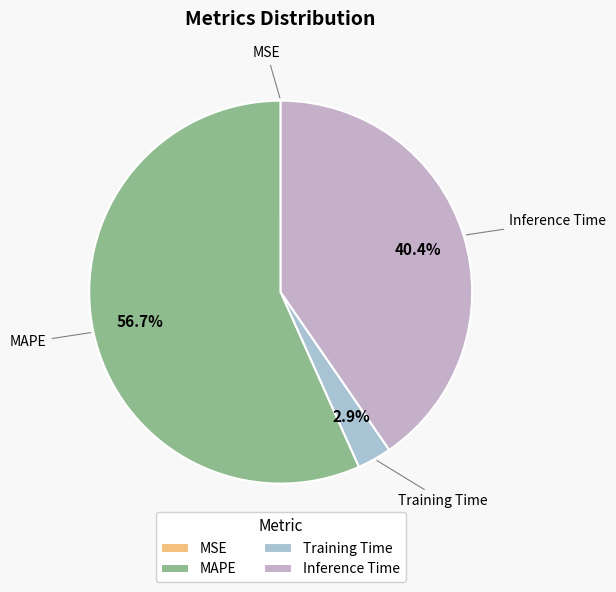

Between Training Time and MAPE, which is larger?

MAPE